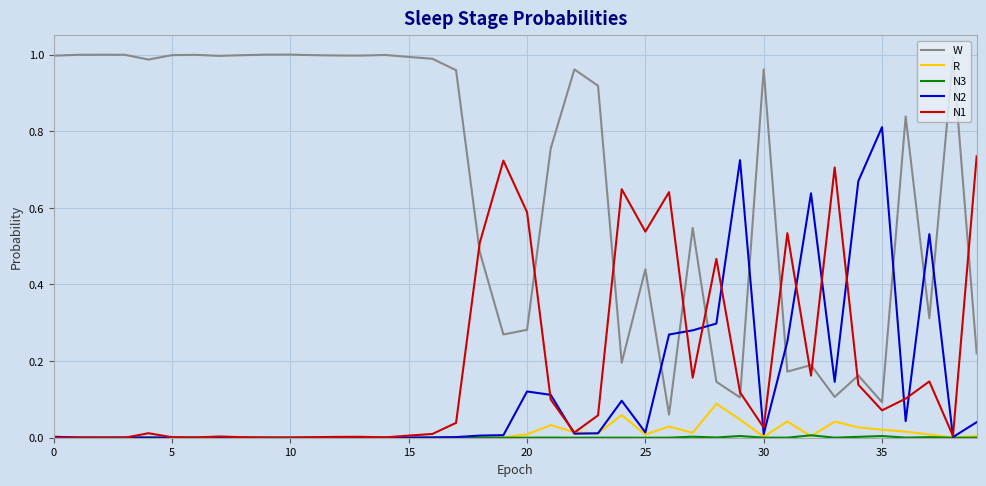

Which series has the widest spread of values?

W